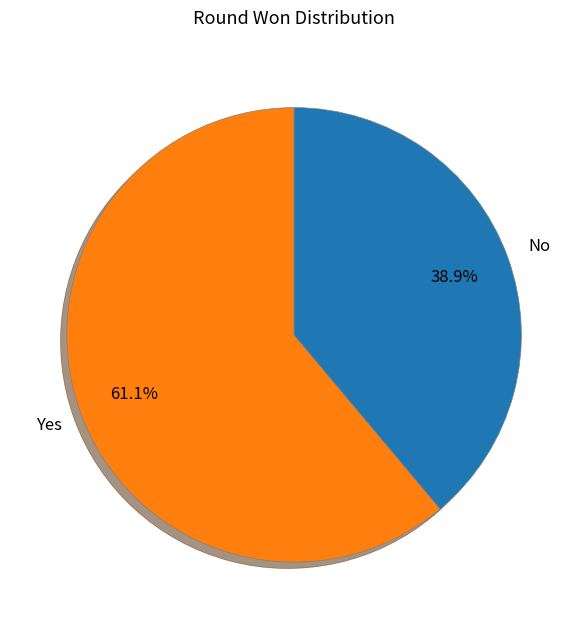

What portion of the pie excludes No?

61.1%